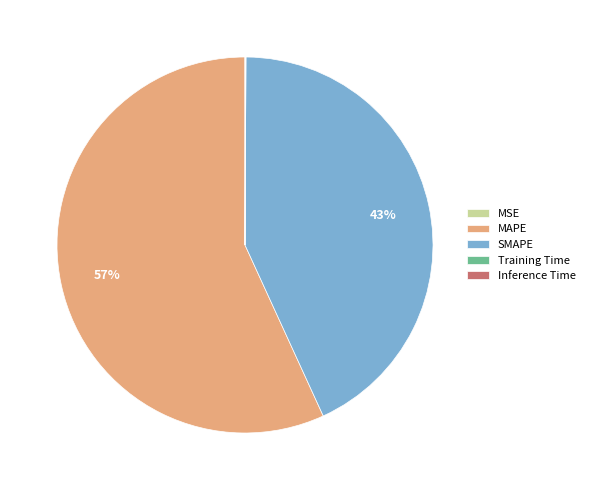

What is the majority slice?

MAPE